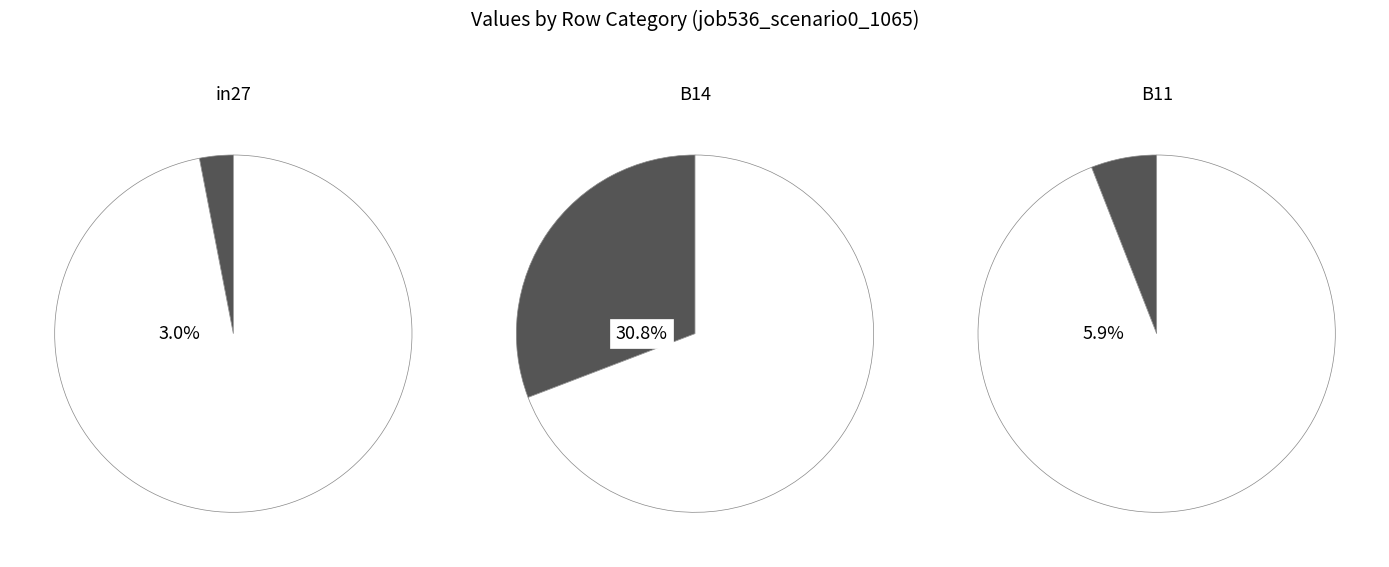

Rank the categories by value from lowest to highest.

in27, B11, B14